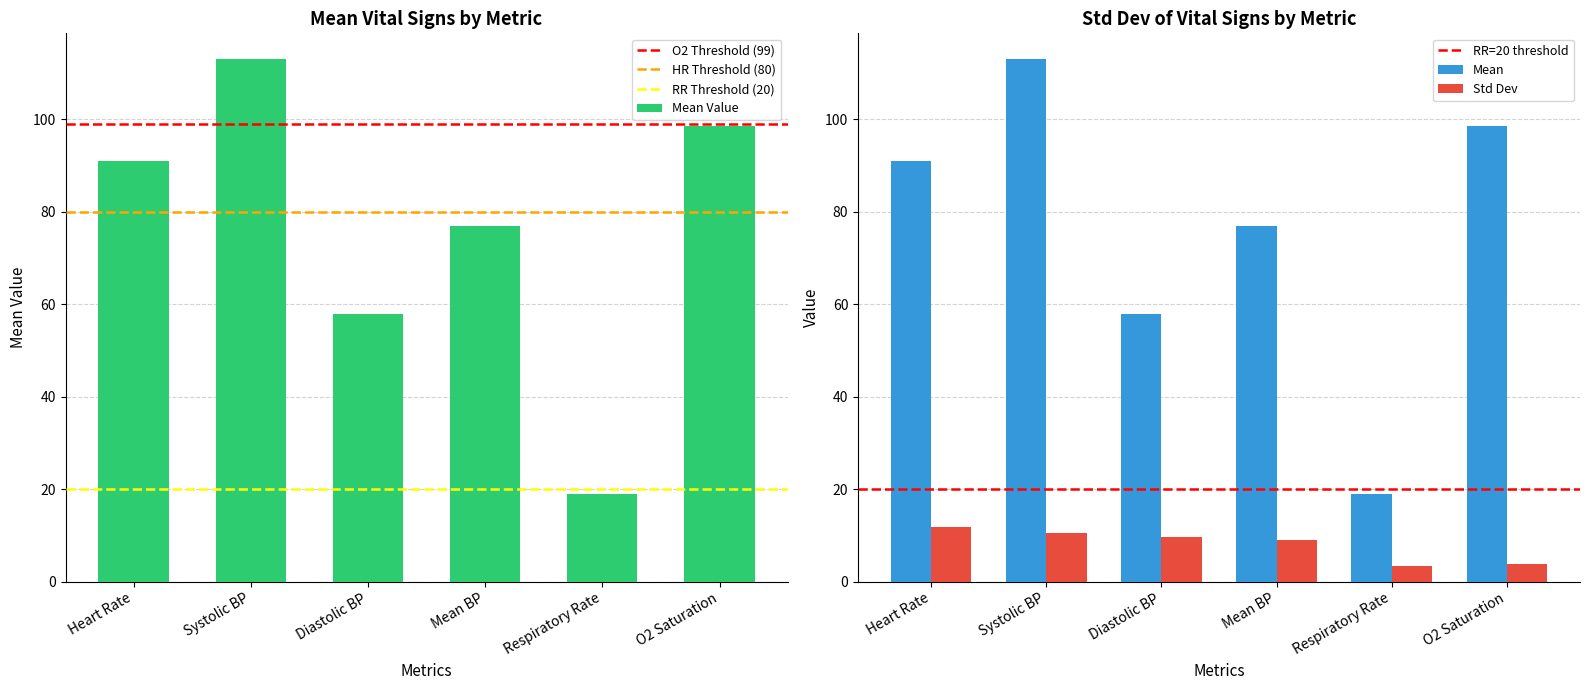

How many values in the Mean Value series are below 90?

3